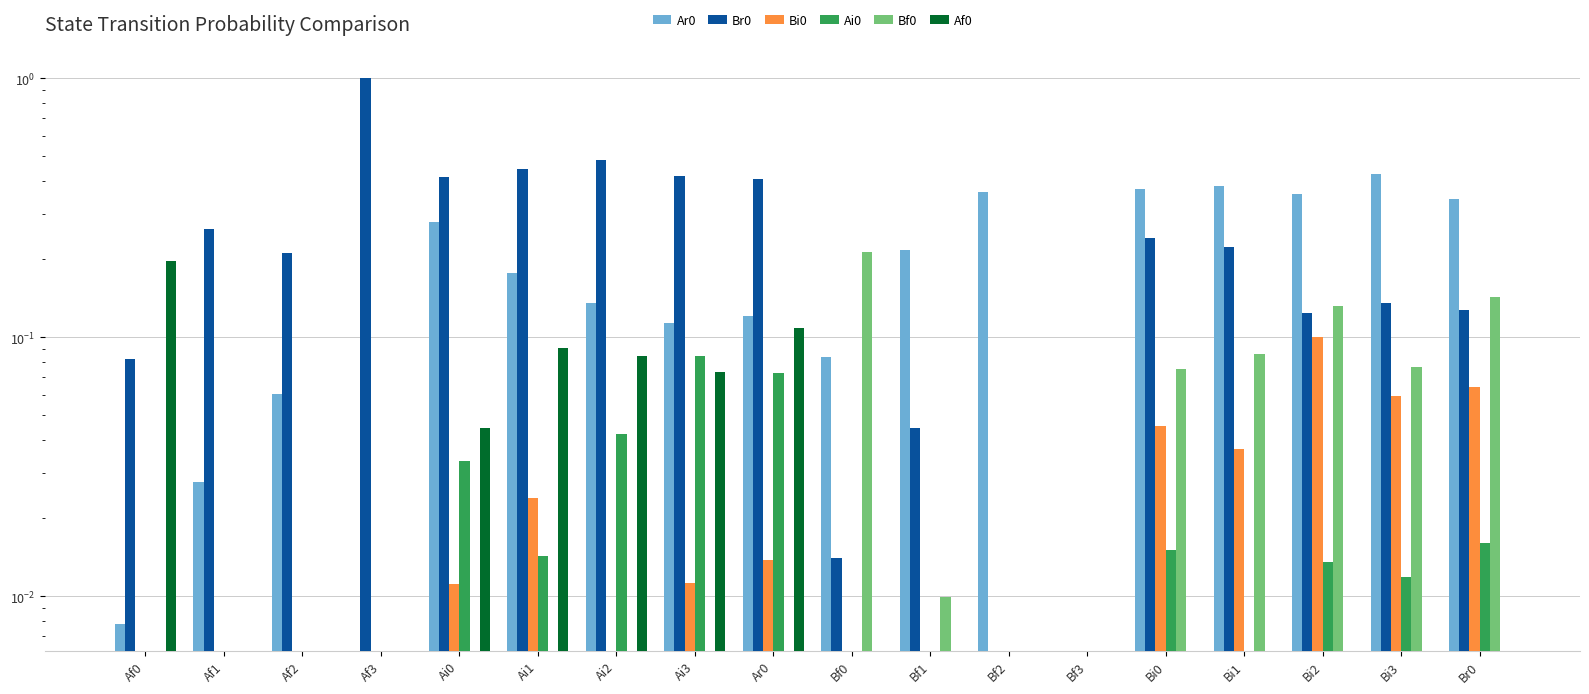

What is the value of the Ai0 bar at the 9th from the left?

0.1